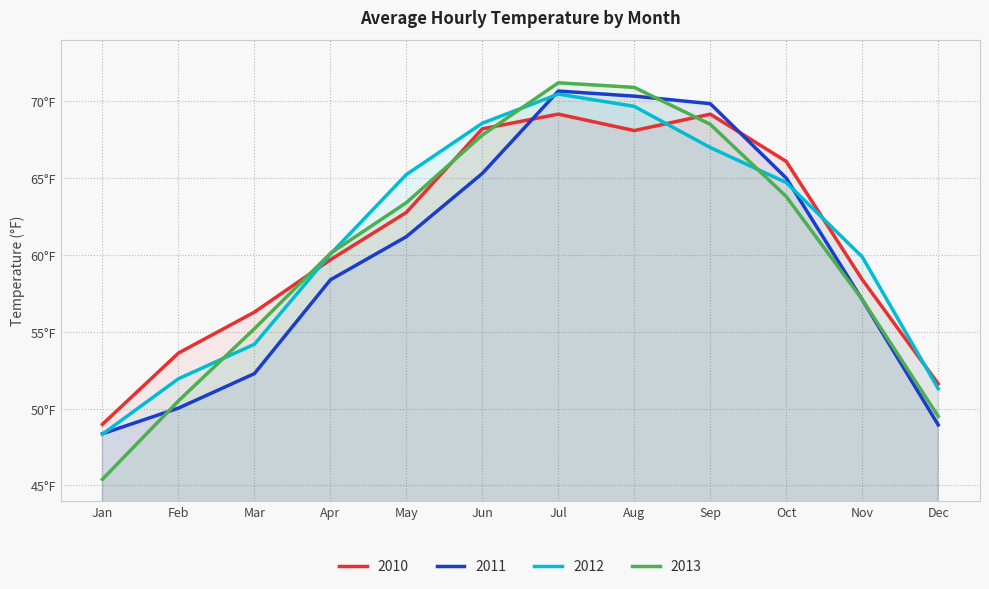

Reading left to right, transcribe all the data shown in this chart.

2010: 49.0	53.6	56.3	59.7	62.8	68.2	69.2	68.1	69.2	66.1	58.4	51.6
2011: 48.4	50.0	52.3	58.4	61.2	65.3	70.7	70.3	69.8	65.0	57.1	48.9
2012: 48.3	51.9	54.2	60.1	65.2	68.6	70.5	69.7	67.0	64.7	59.9	51.3
2013: 45.4	50.5	55.2	60.1	63.4	67.8	71.2	70.9	68.5	63.8	57.1	49.5